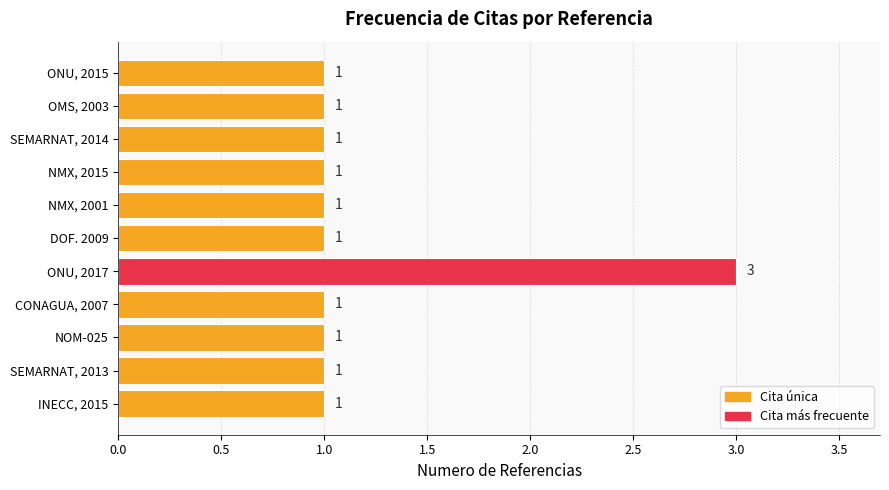

Are the bars horizontal?

Yes